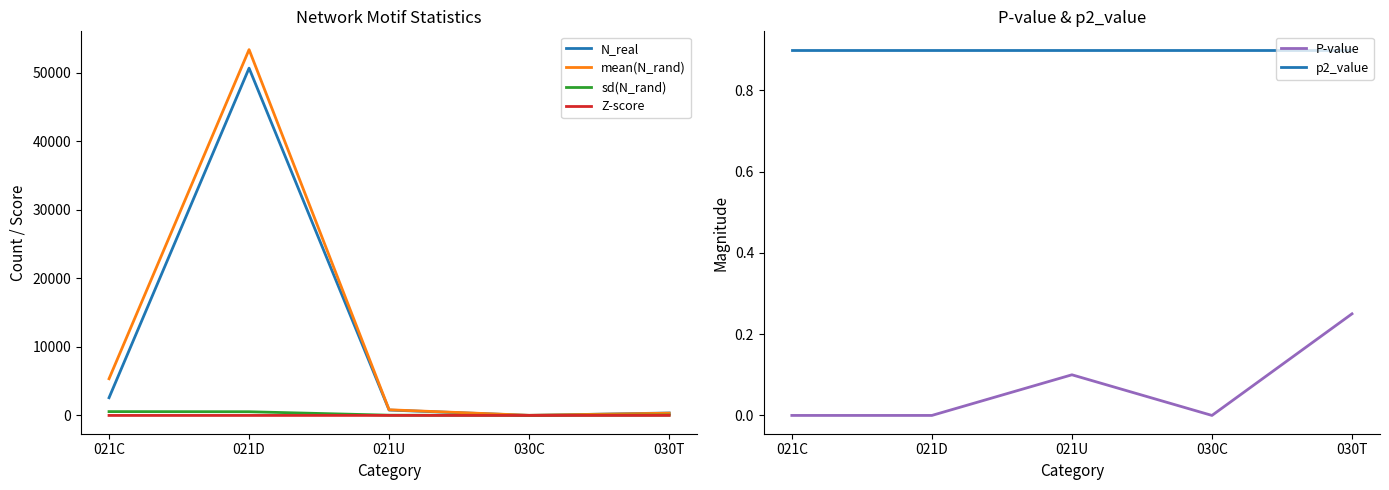

What is the label of the 2nd point from the left?

021D